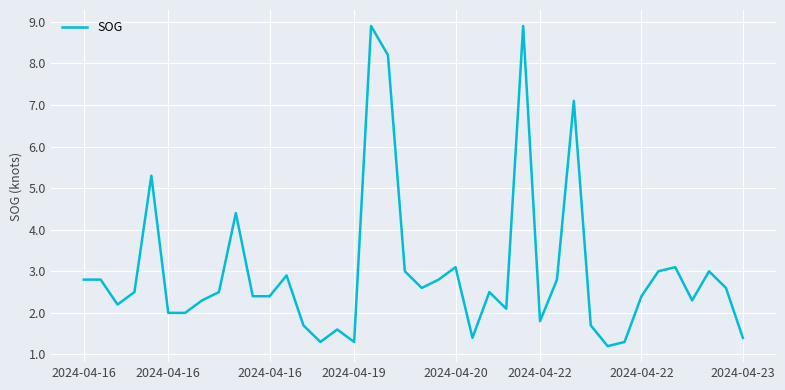

What is the maximum value shown in the chart?

8.9